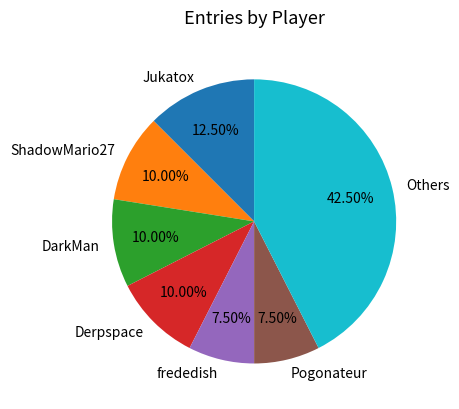

Is the sum of frededish and ShadowMario27 greater than half?

No